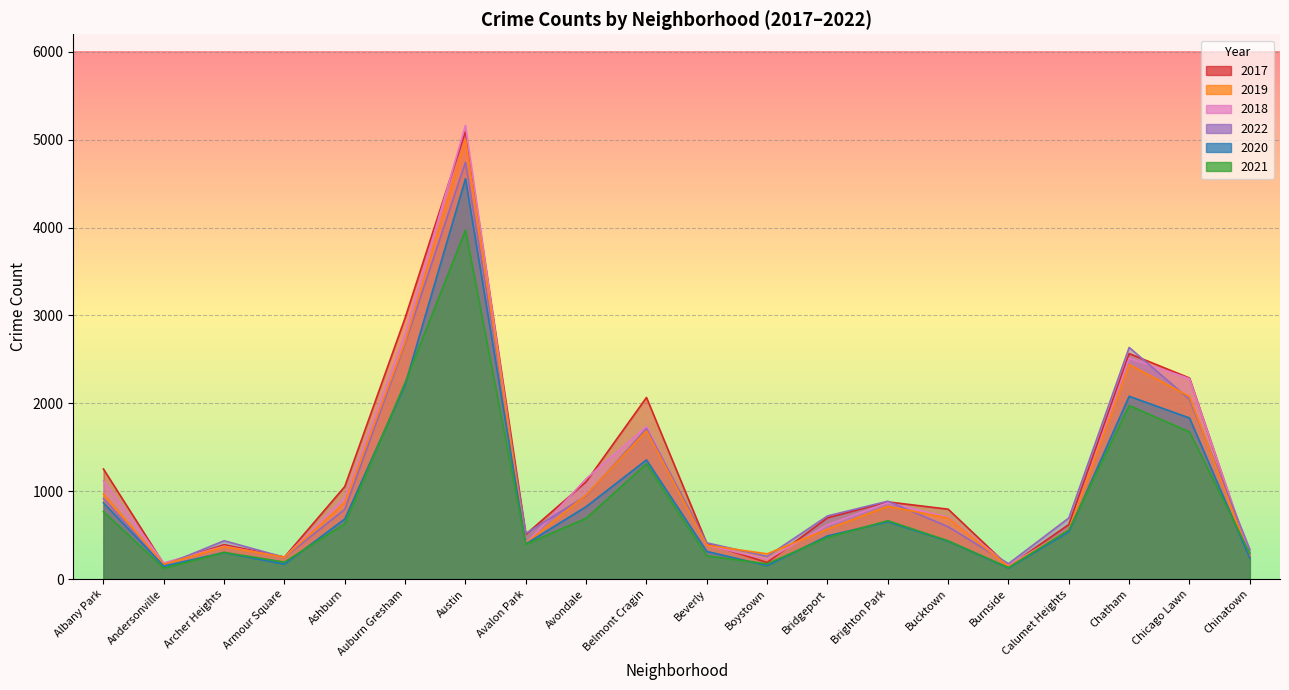

Which has a higher value, Bucktown or Chatham?

Chatham